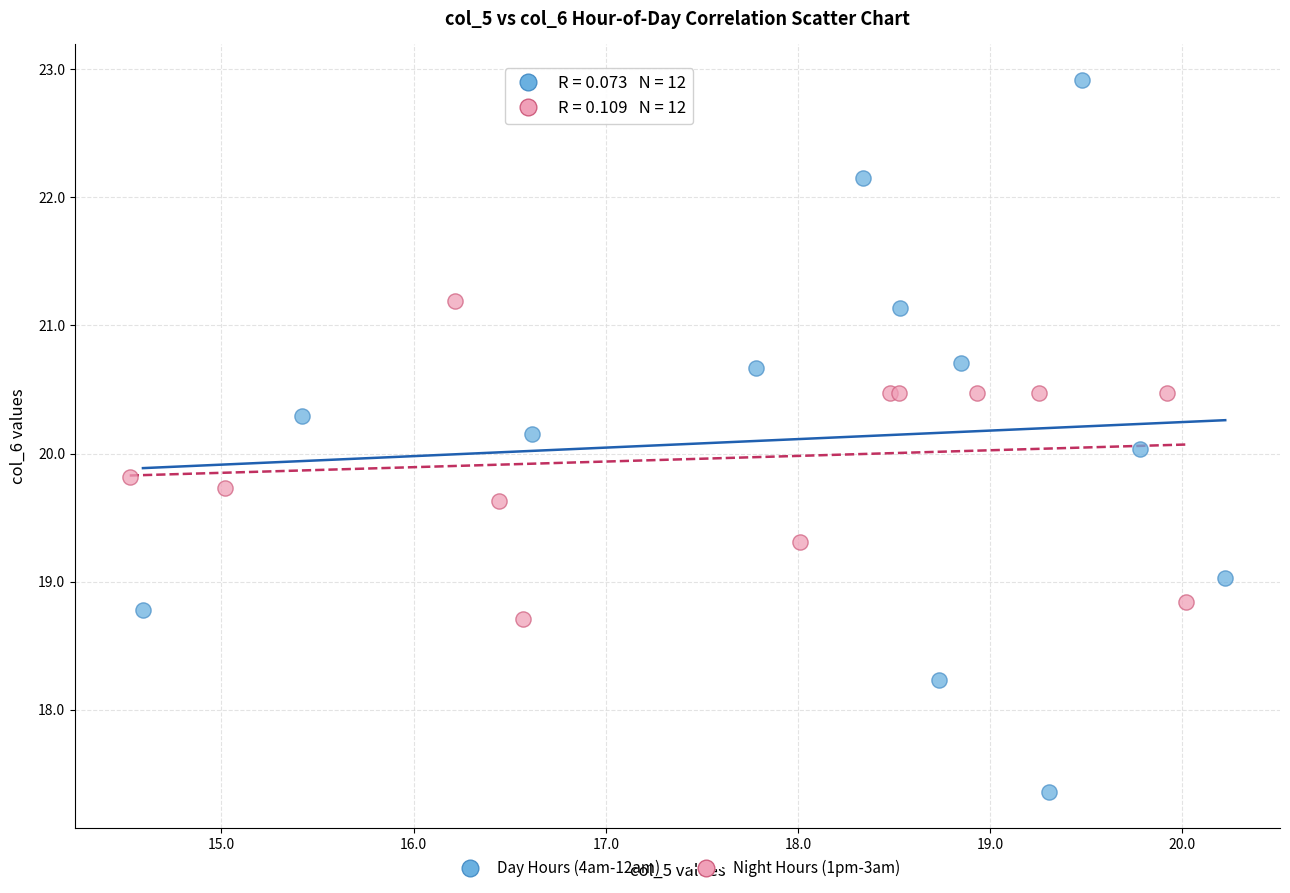

Which series contains the lowest Y value?

Day Hours (4am-12am)